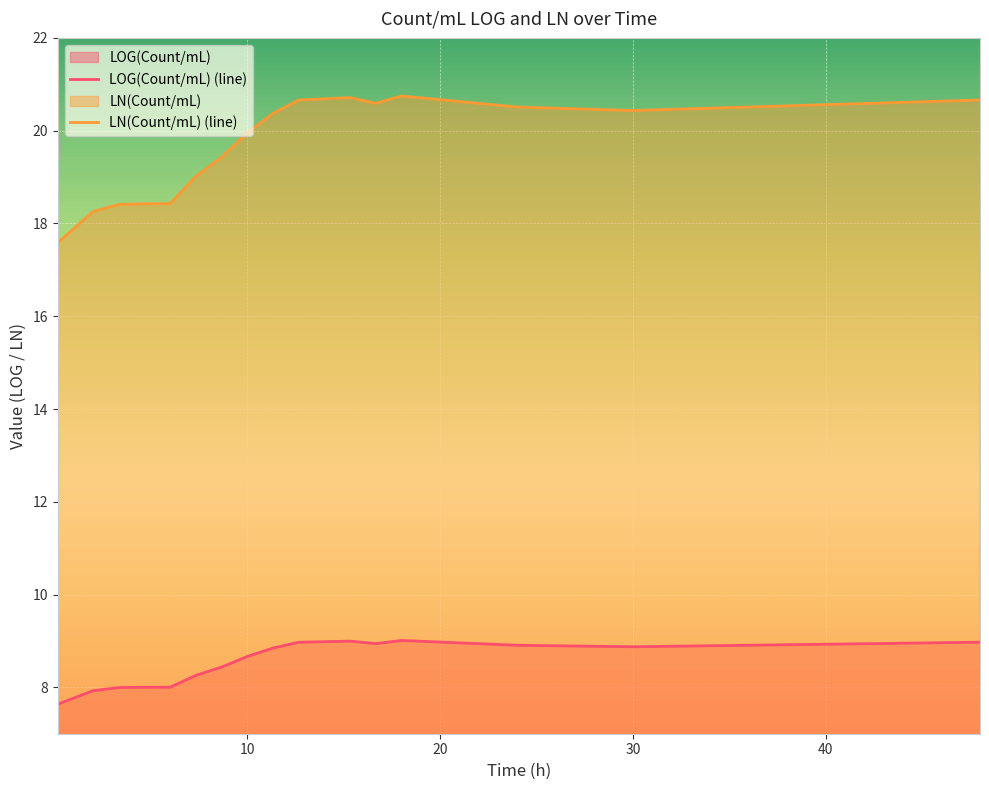

What is the difference between the maximum and minimum values in the LOG(Count/mL) (line) series?

1.4